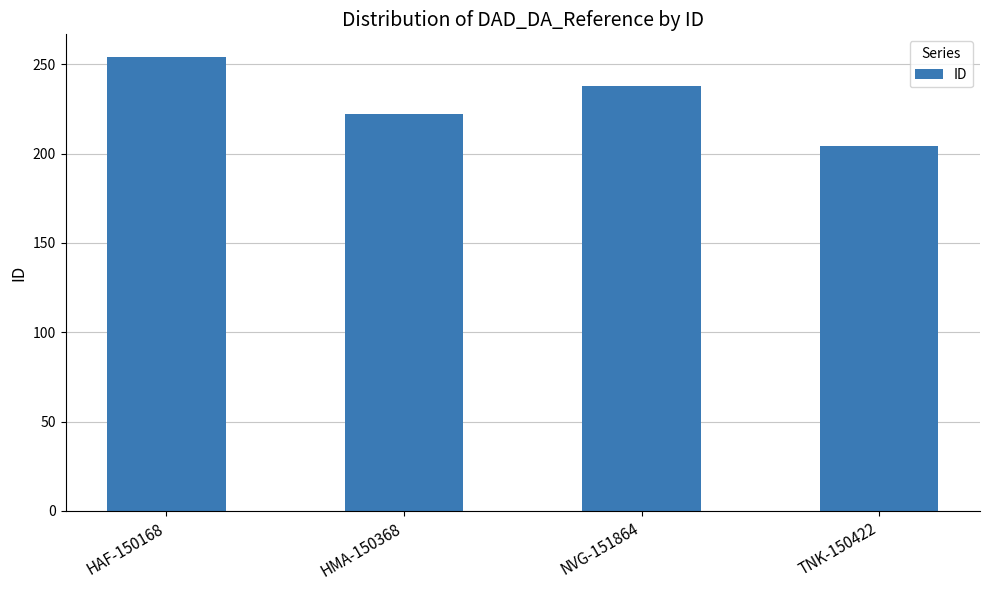

Between NVG-151864 and HAF-150168, which is larger?

HAF-150168